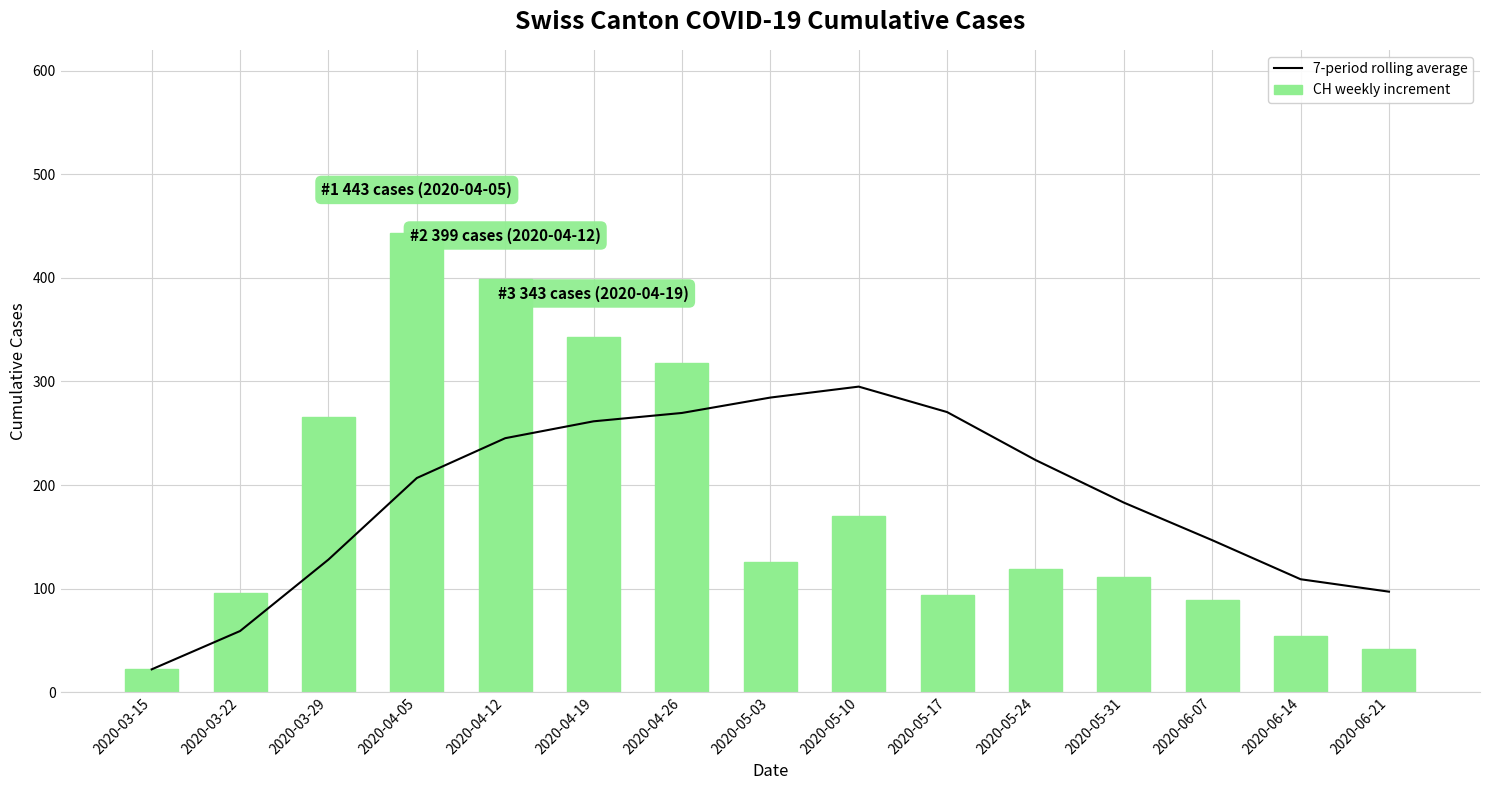

What is the difference between the 7-period rolling average values at 2020-04-12 and 2020-04-19?

16.3